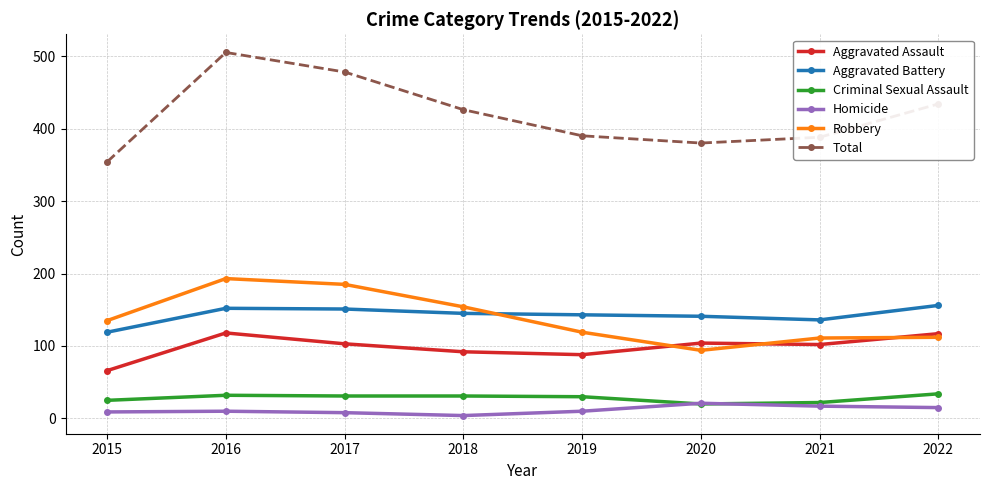

How many series are shown in this chart?

6